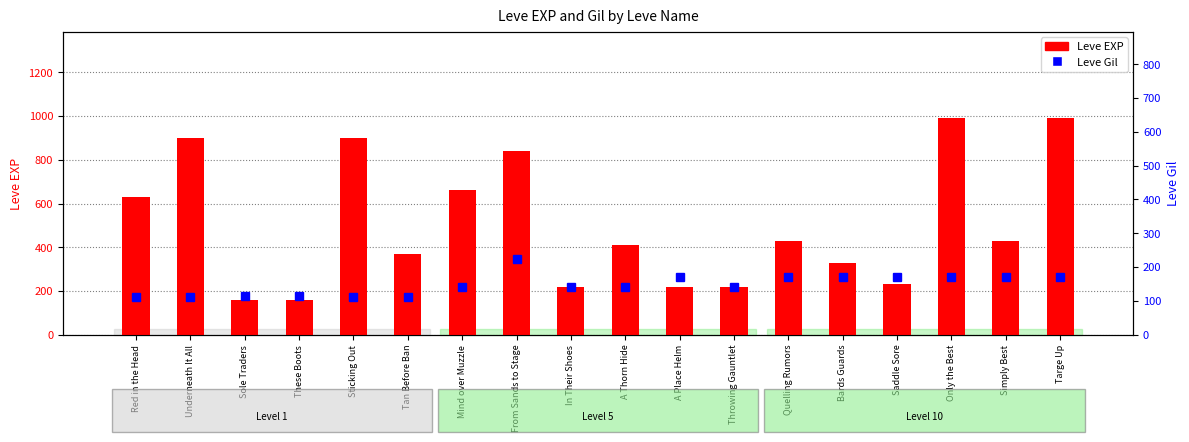

Count the number of categories in the chart.

18